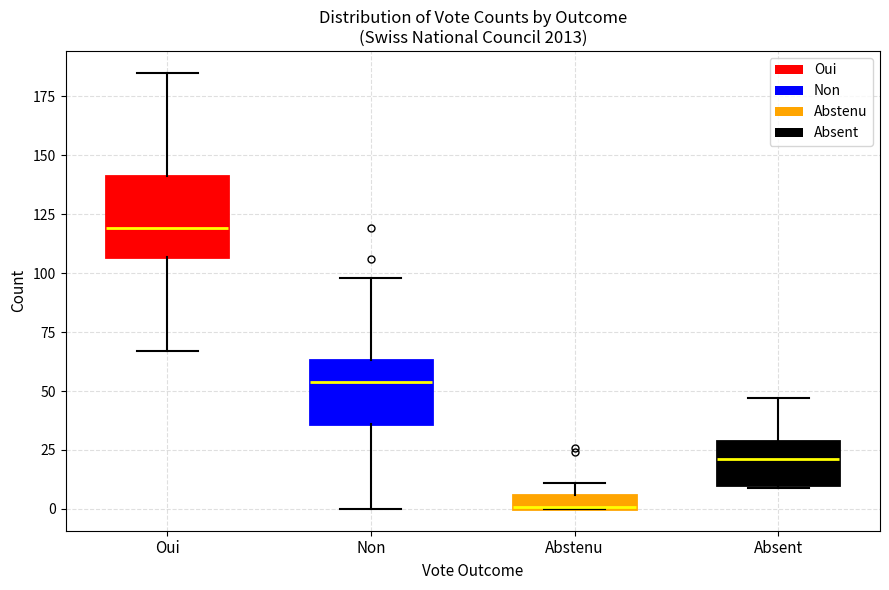

Where is the lower edge of the box for Non on the y-axis? The values are not printed on the chart, so give them approximately, as read against the axis.

35